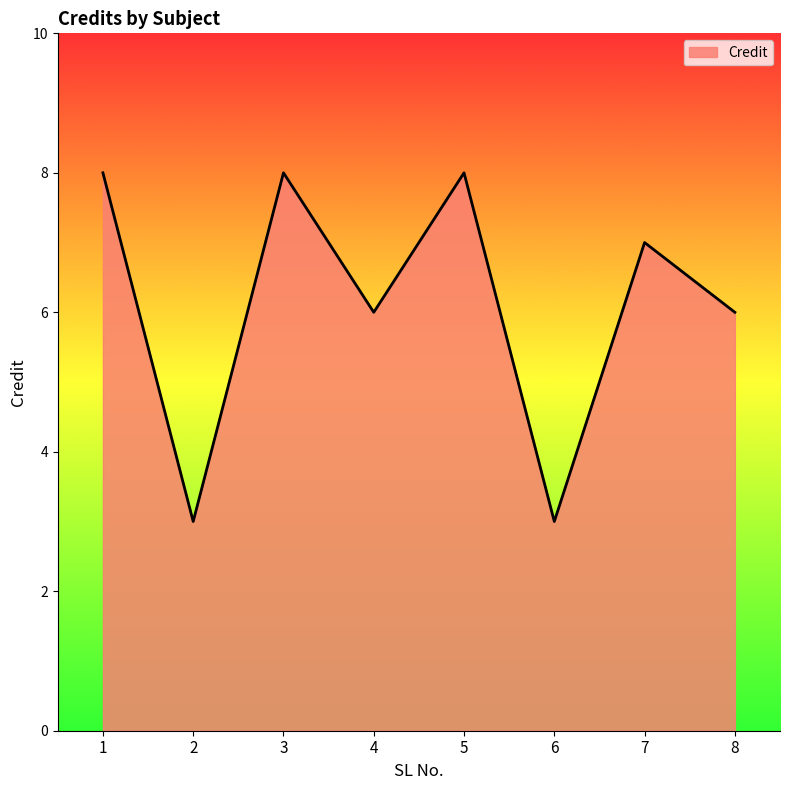

The value at 5 is 3. True or false?

False